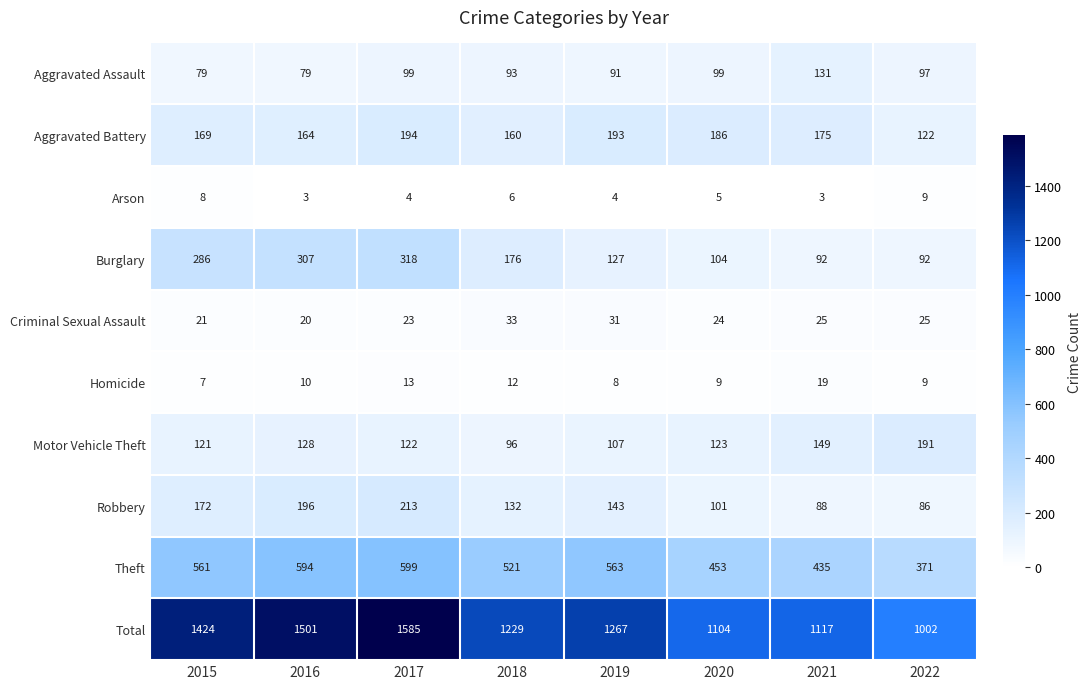

List the labels in order of Motor Vehicle Theft value, smallest first.

2018, 2019, 2015, 2017, 2020, 2016, 2021, 2022